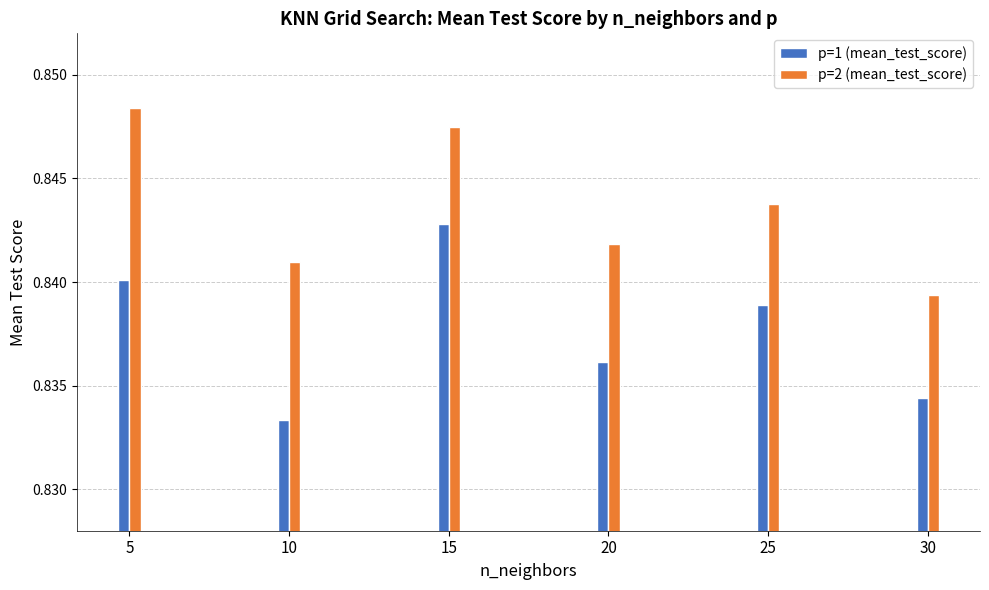

What is the sum of the p=2 (mean_test_score) values at 25 and 5?

1.7